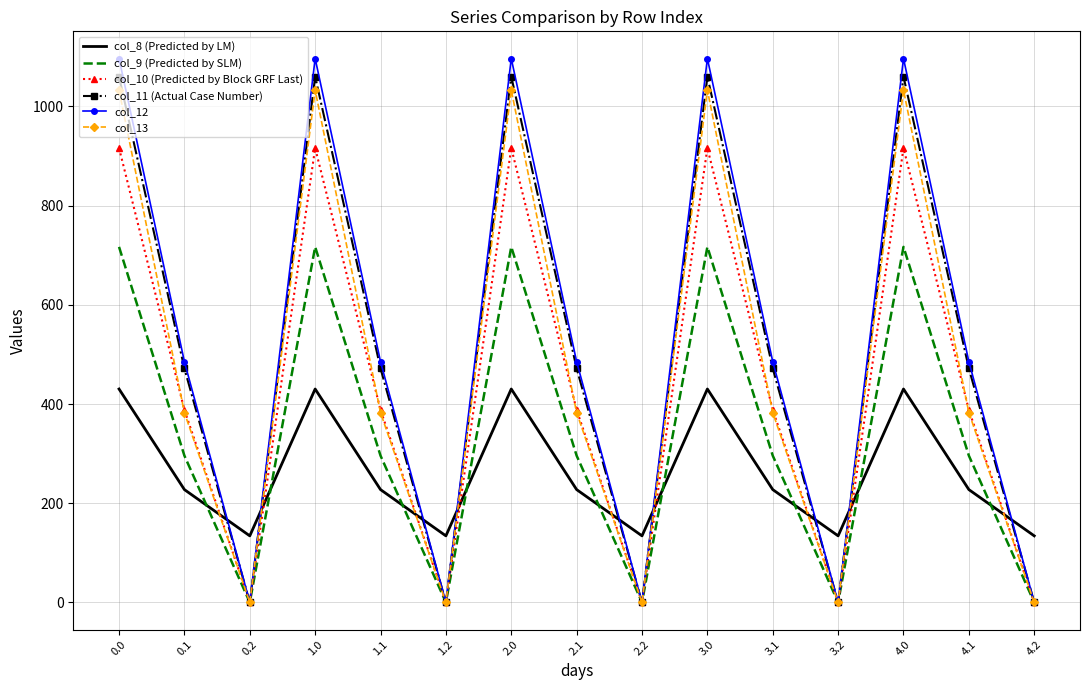

At how many categories does at least one series exceed 442?

10